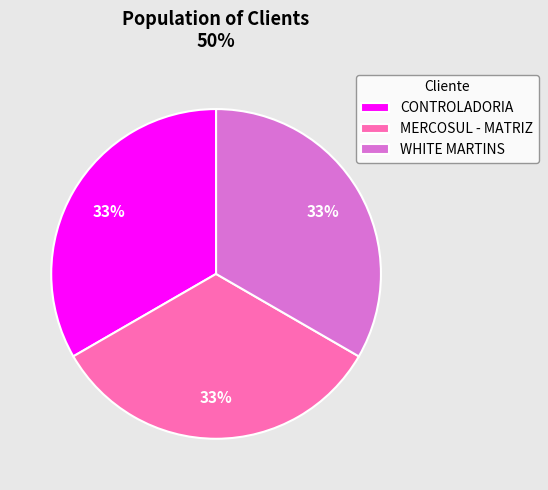

Count the number of slices in the pie.

3